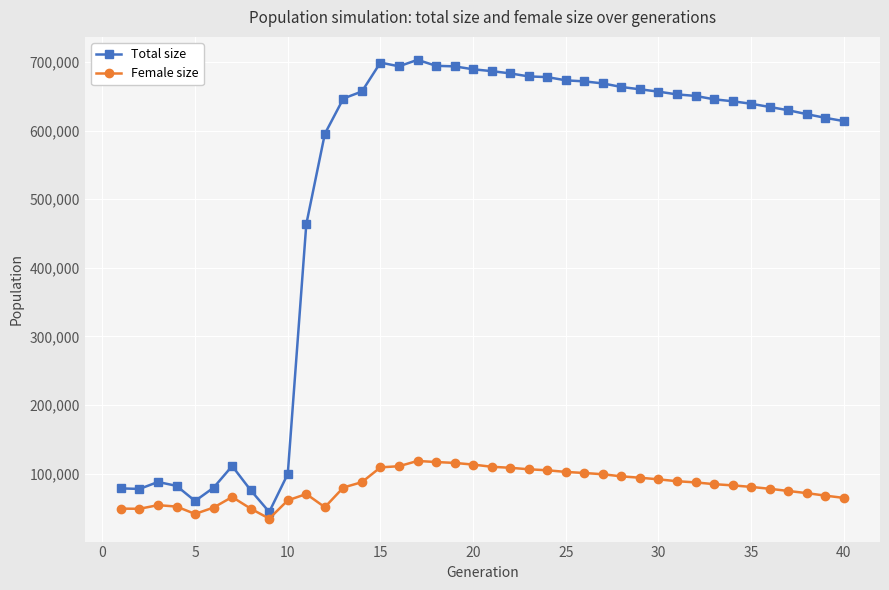

At how many categories does at least one series exceed 410204?

30